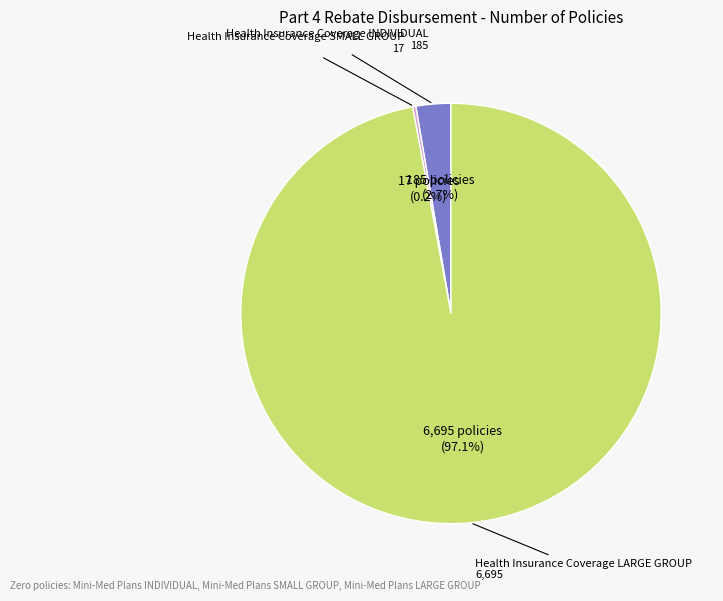

The Health Insurance Coverage LARGE GROUP slice represents 85% of the pie. True or false?

False